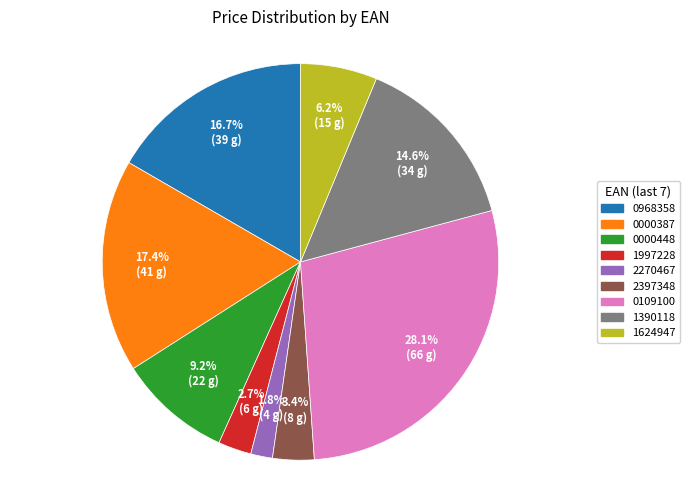

Is there a majority slice in this chart?

No